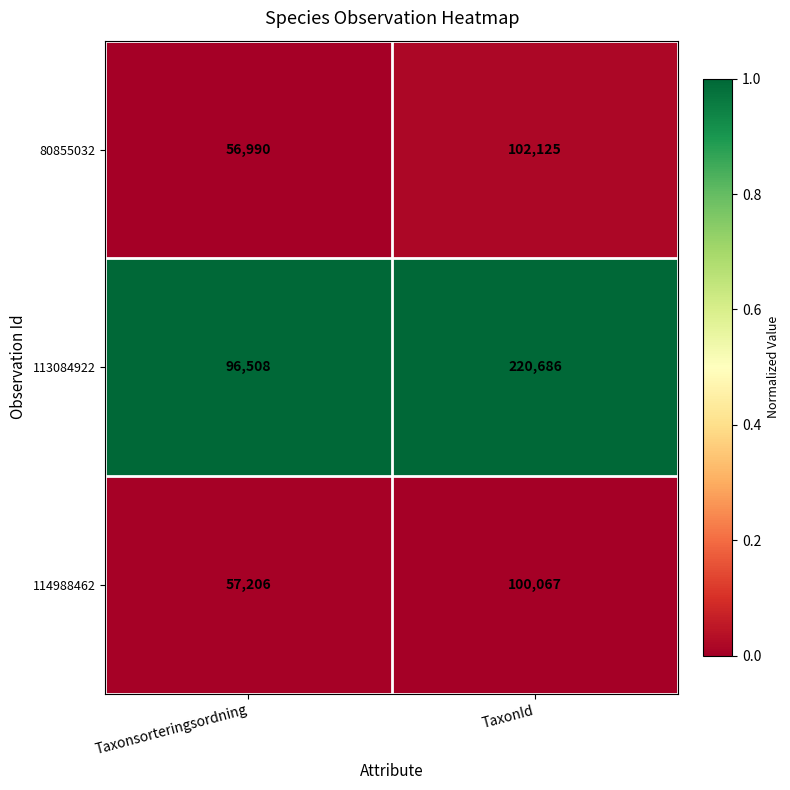

Which series has the largest total across all categories?

113084922